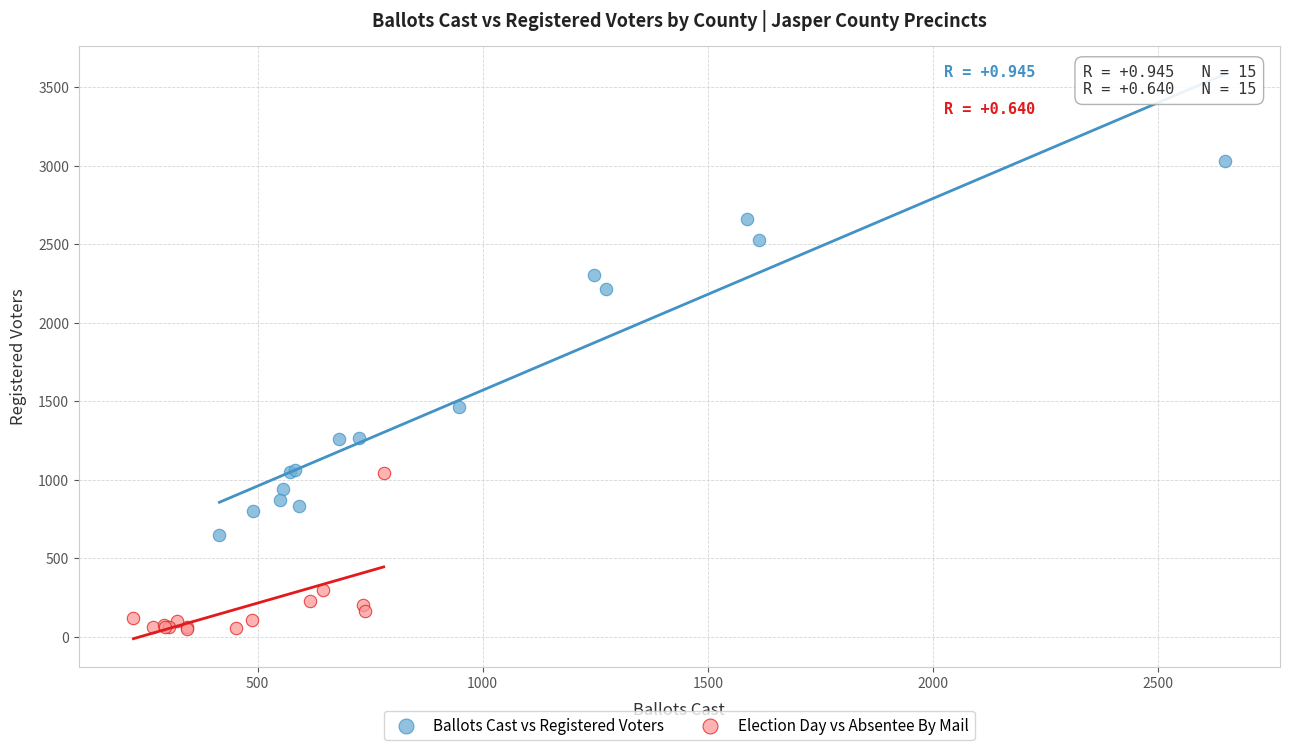

Which series contains the lowest Y value?

Election Day vs Absentee By Mail